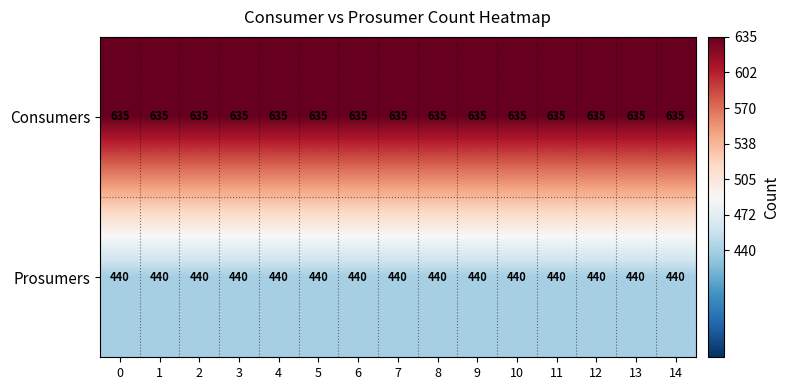

Rank the series at 0 from lowest to highest value.

Prosumers, Consumers